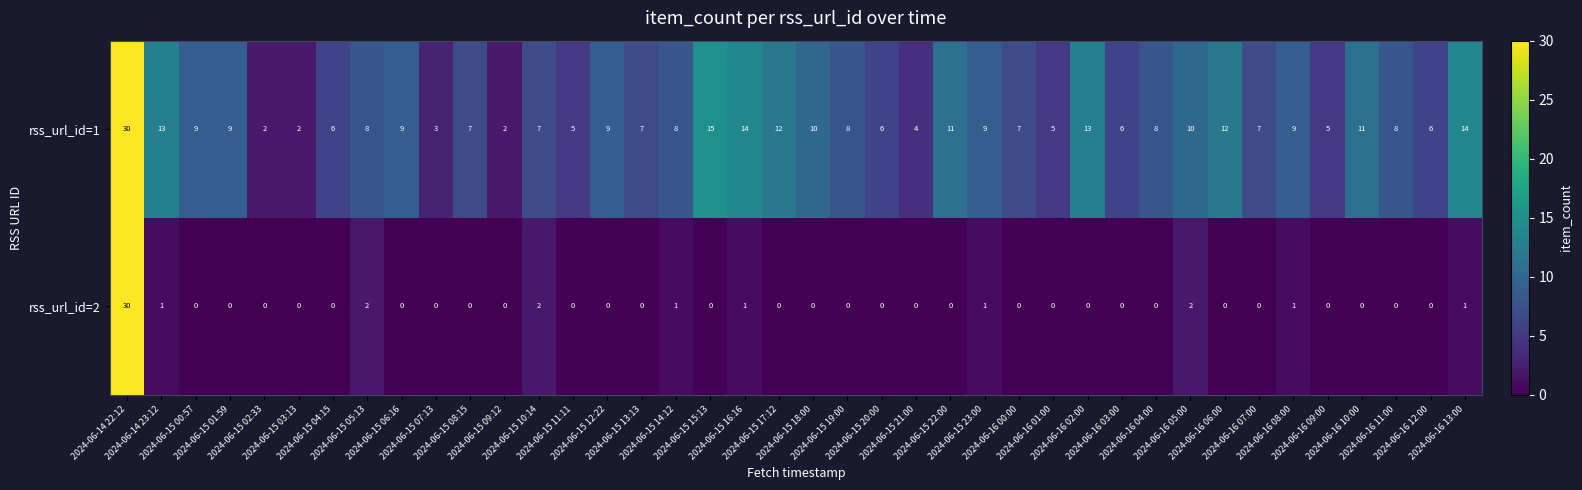

At how many categories does at least one series exceed 17?

1